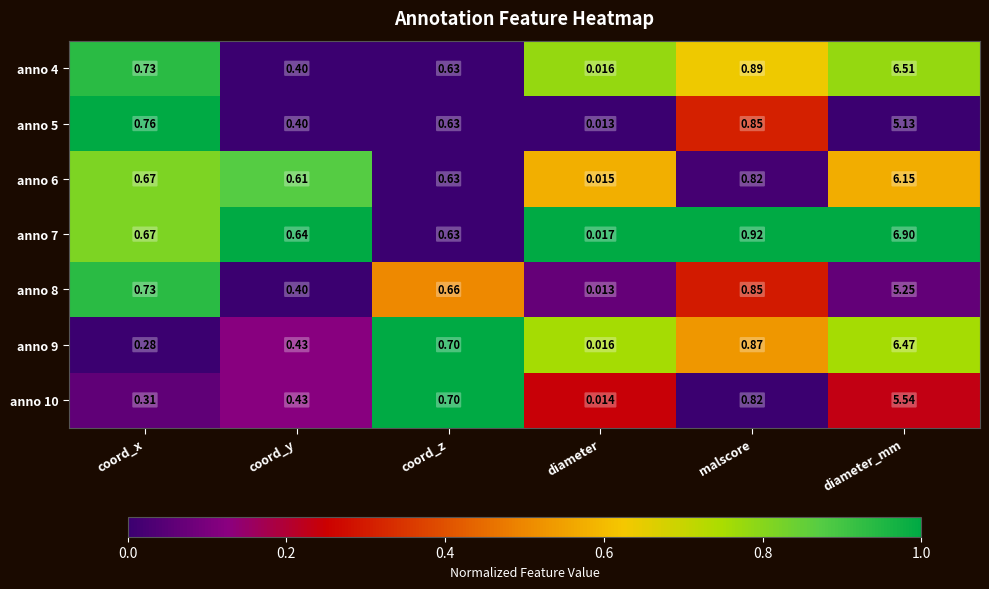

Which category has the lowest value in the anno 8 series?

diameter